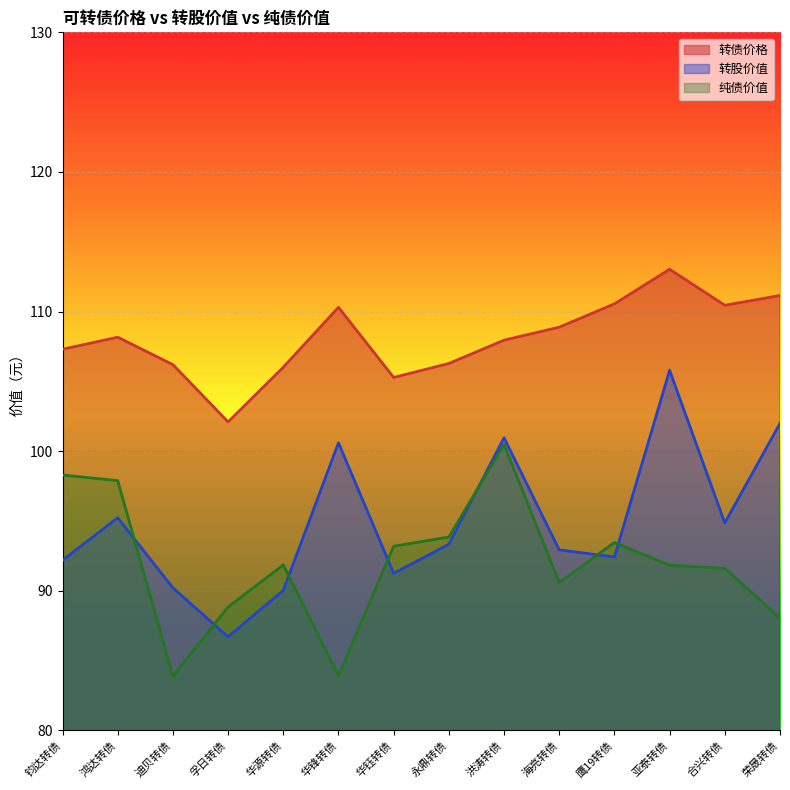

Which series changed the most between 鸿达转债 and 荣晟转债?

纯债价值